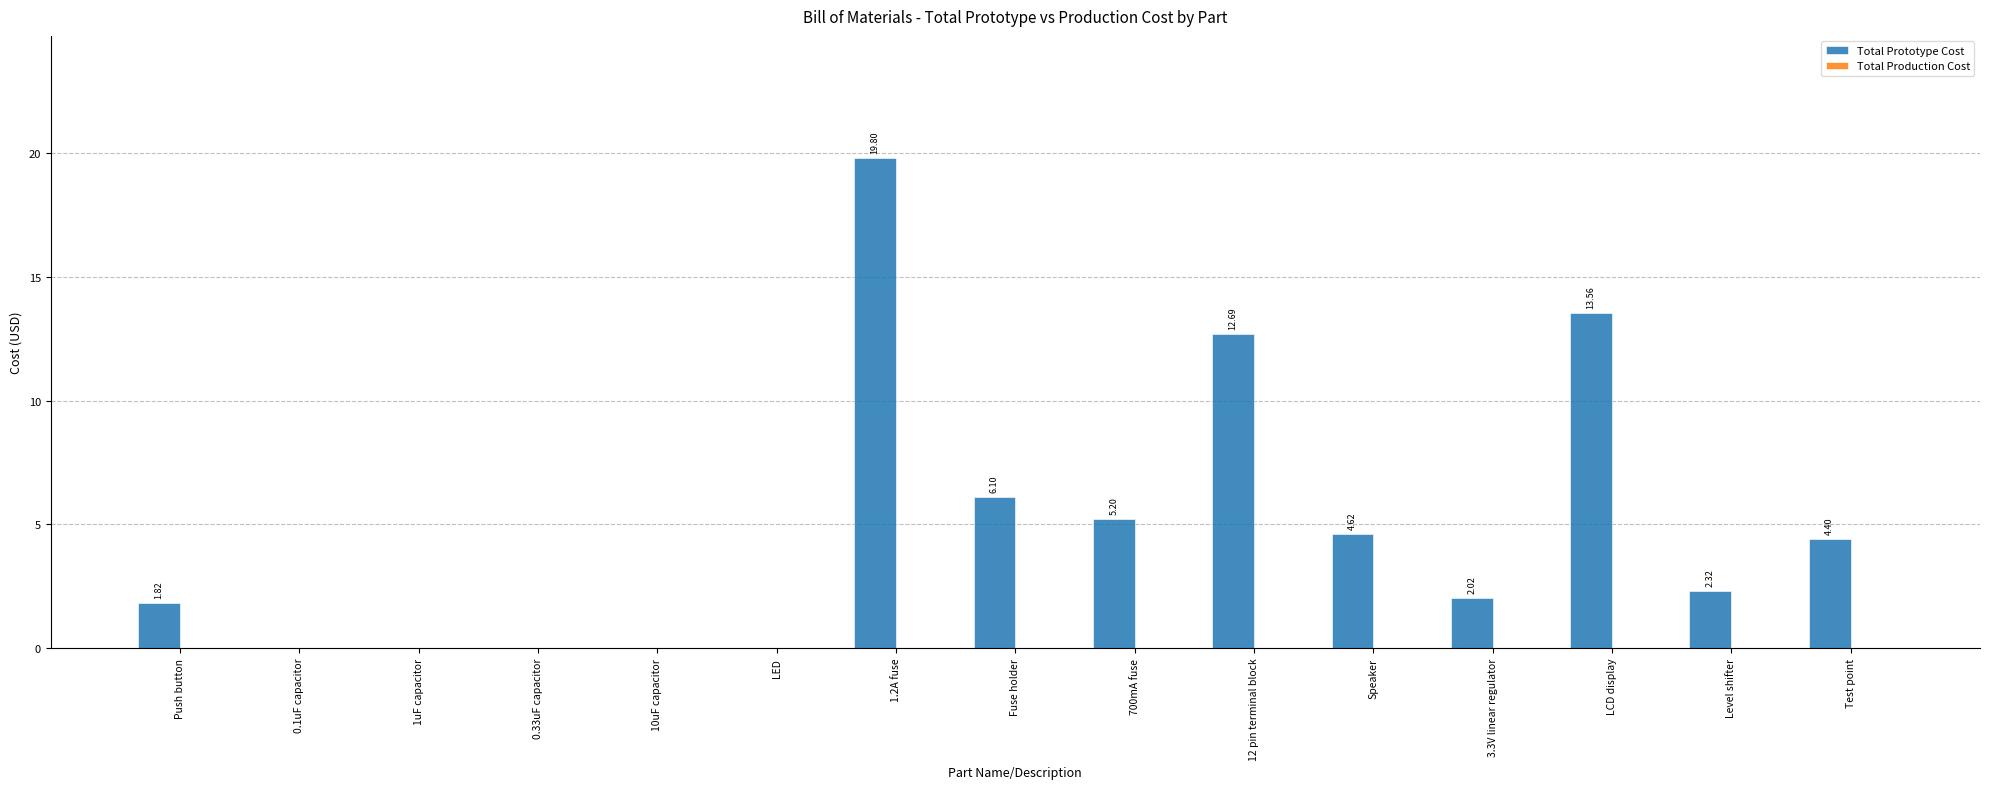

What is the maximum value shown in the chart?

19.8